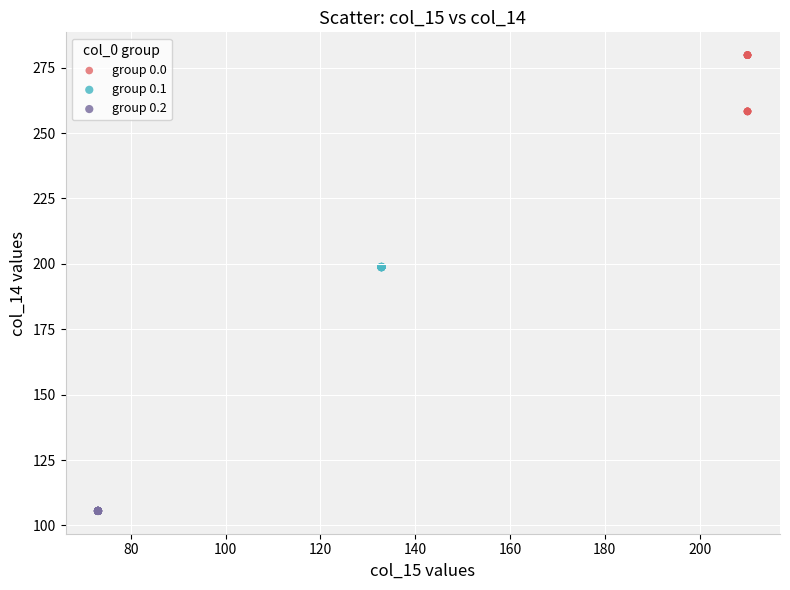

Which series reaches the minimum Y coordinate?

group 0.2